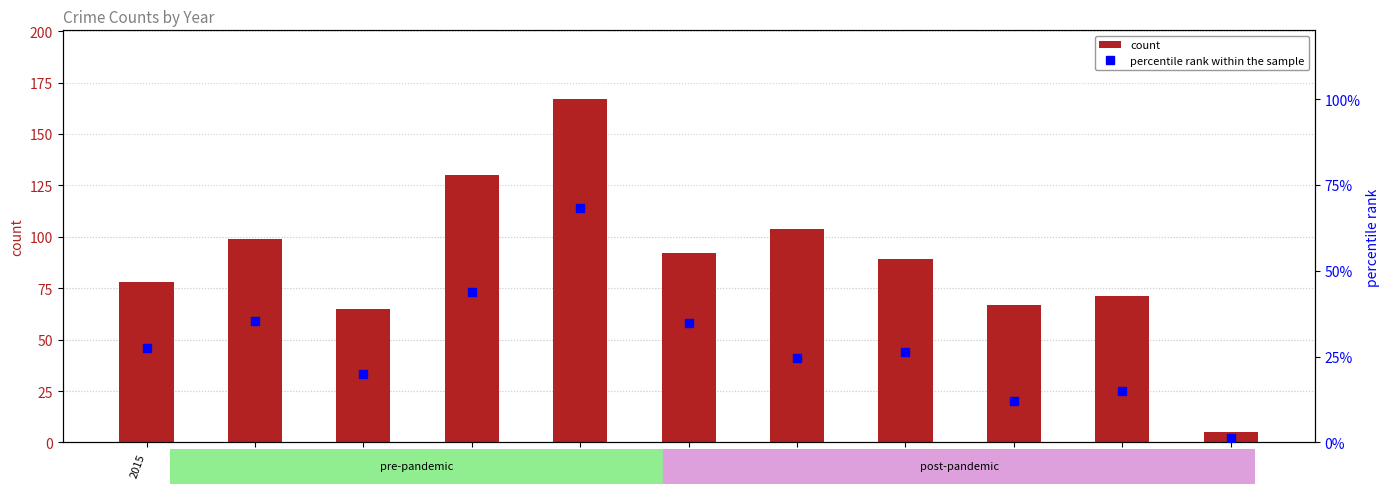

What value does the count series have at 2024?

71